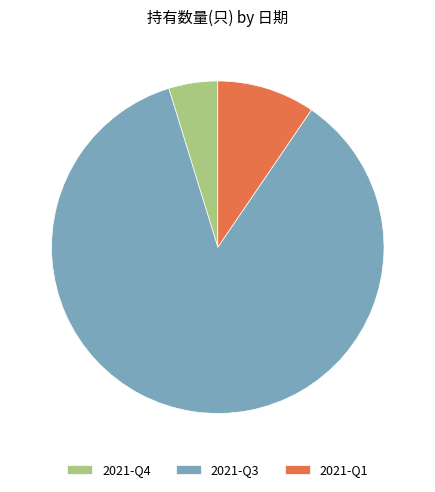

Is the sum of 2021-Q3 and 2021-Q1 greater than half?

Yes